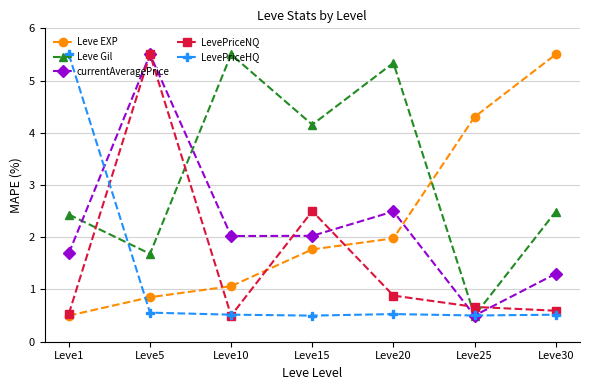

The LevePriceHQ series shows 0.1 at Leve25. True or false?

False